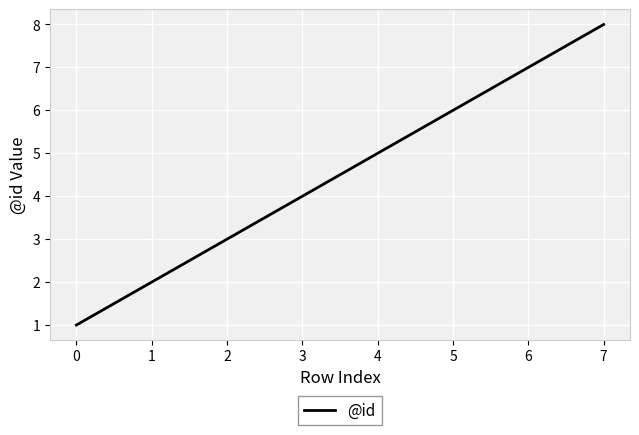

True or false: the data has more than 1 interior local peaks.

False